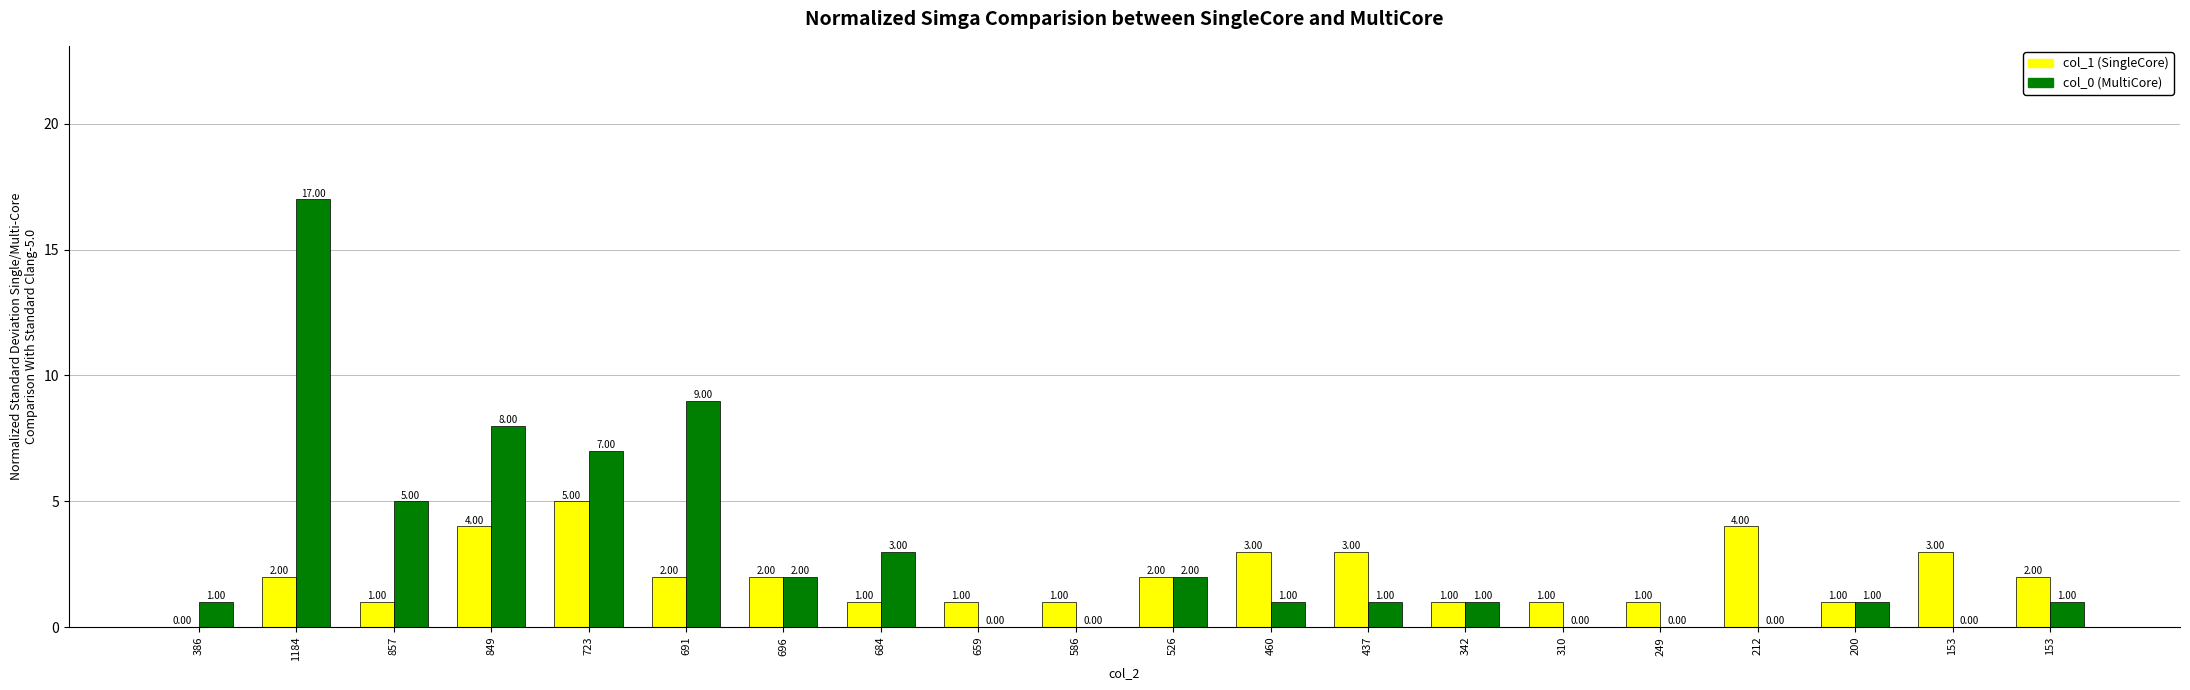

How many values in col_1 (SingleCore) are above zero?

19